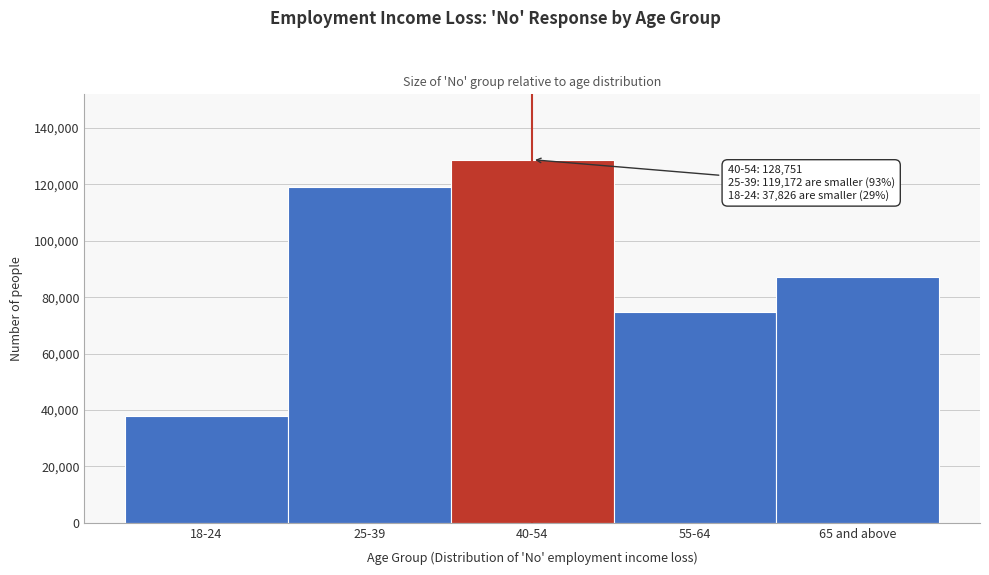

Reading right to left, transcribe all the data shown in this chart.

65 and above=87138	55-64=74880	40-54=128751	25-39=119172	18-24=37826